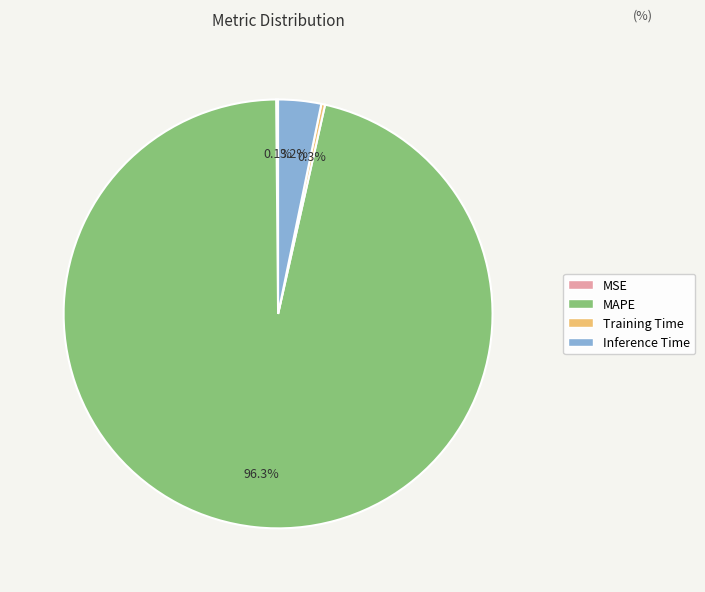

Between Training Time and MAPE, which is larger?

MAPE